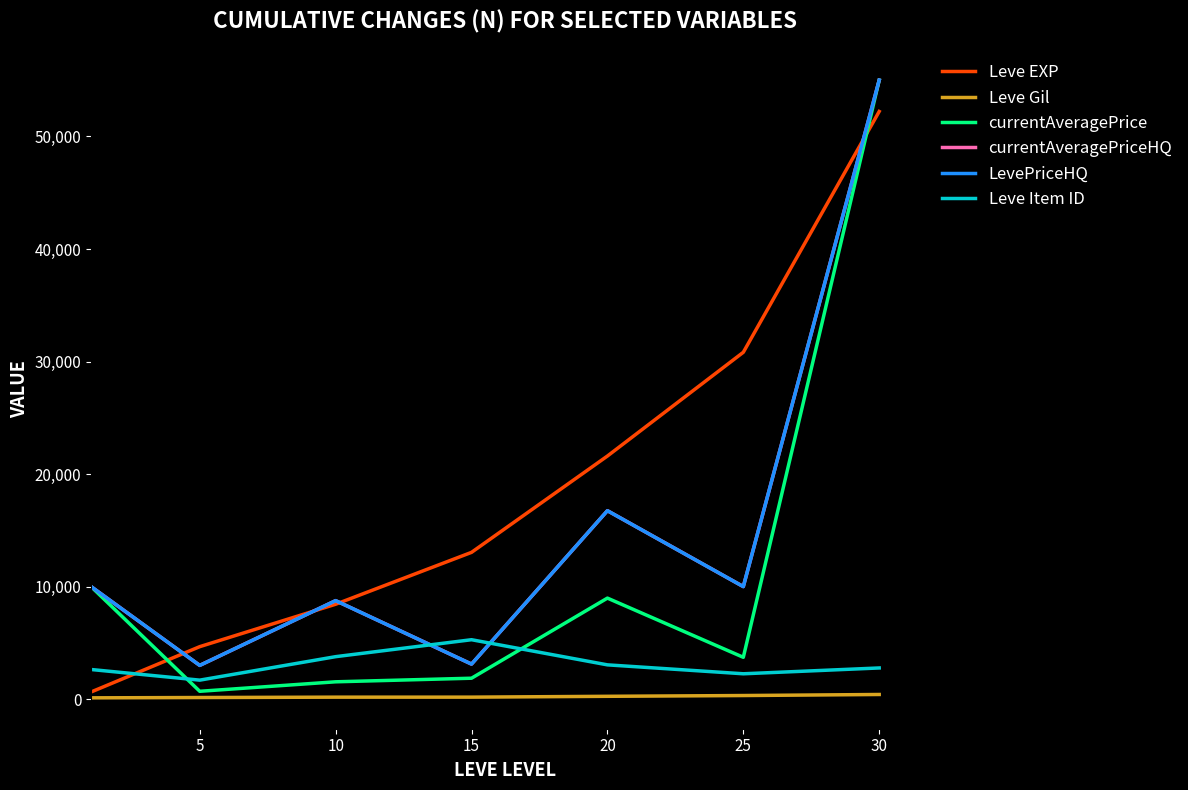

What is the value of the currentAveragePrice point at the 7th from the left?

55000.0